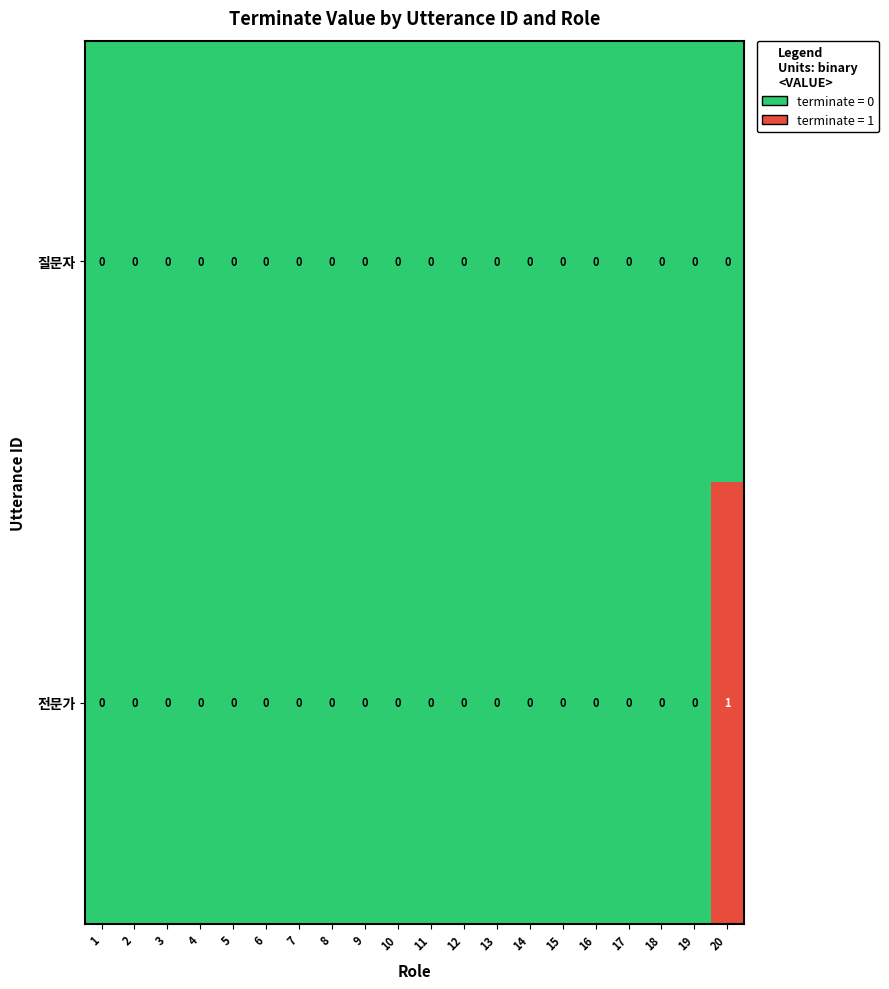

Rank the series at 20 from lowest to highest value.

질문자, 전문가